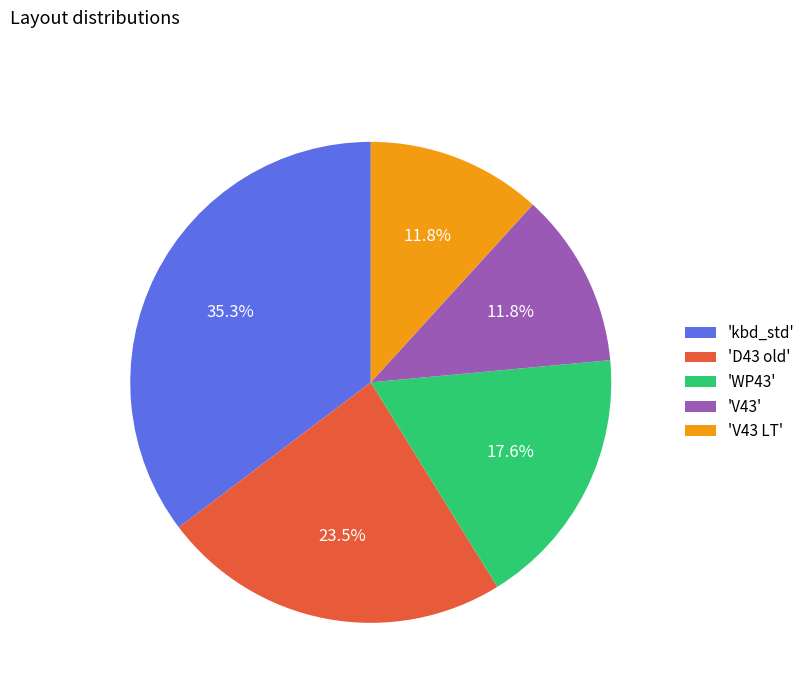

Which has a higher value, 'D43 old' or 'kbd_std'?

'kbd_std'